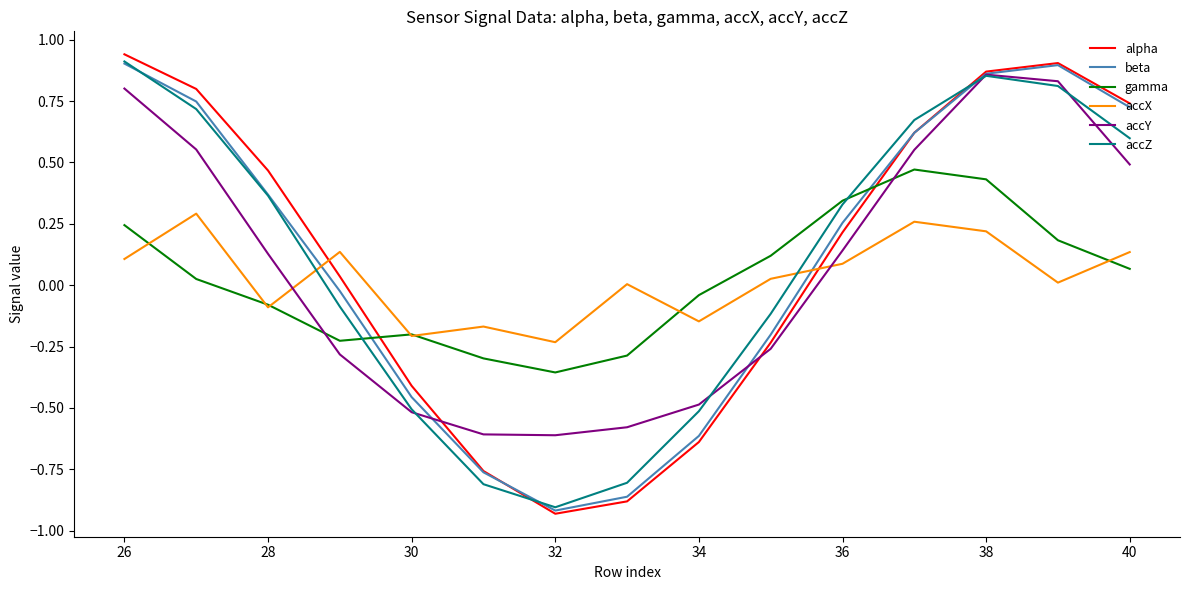

How many times do accX and accY cross each other?

2